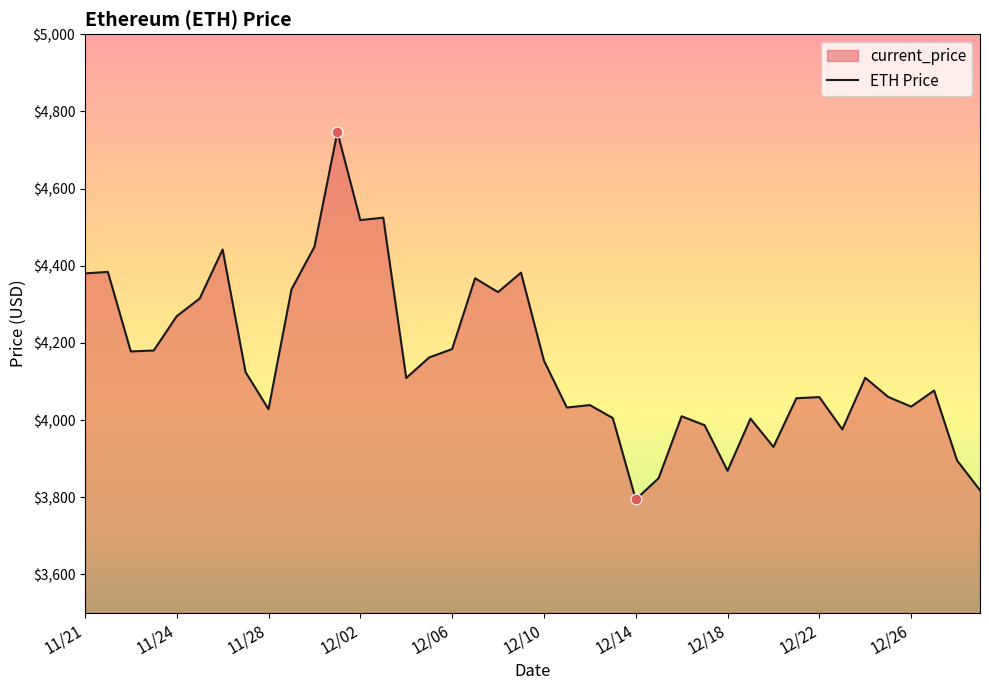

Approximately how many times larger is the value at 33 compared to 11?

0.8